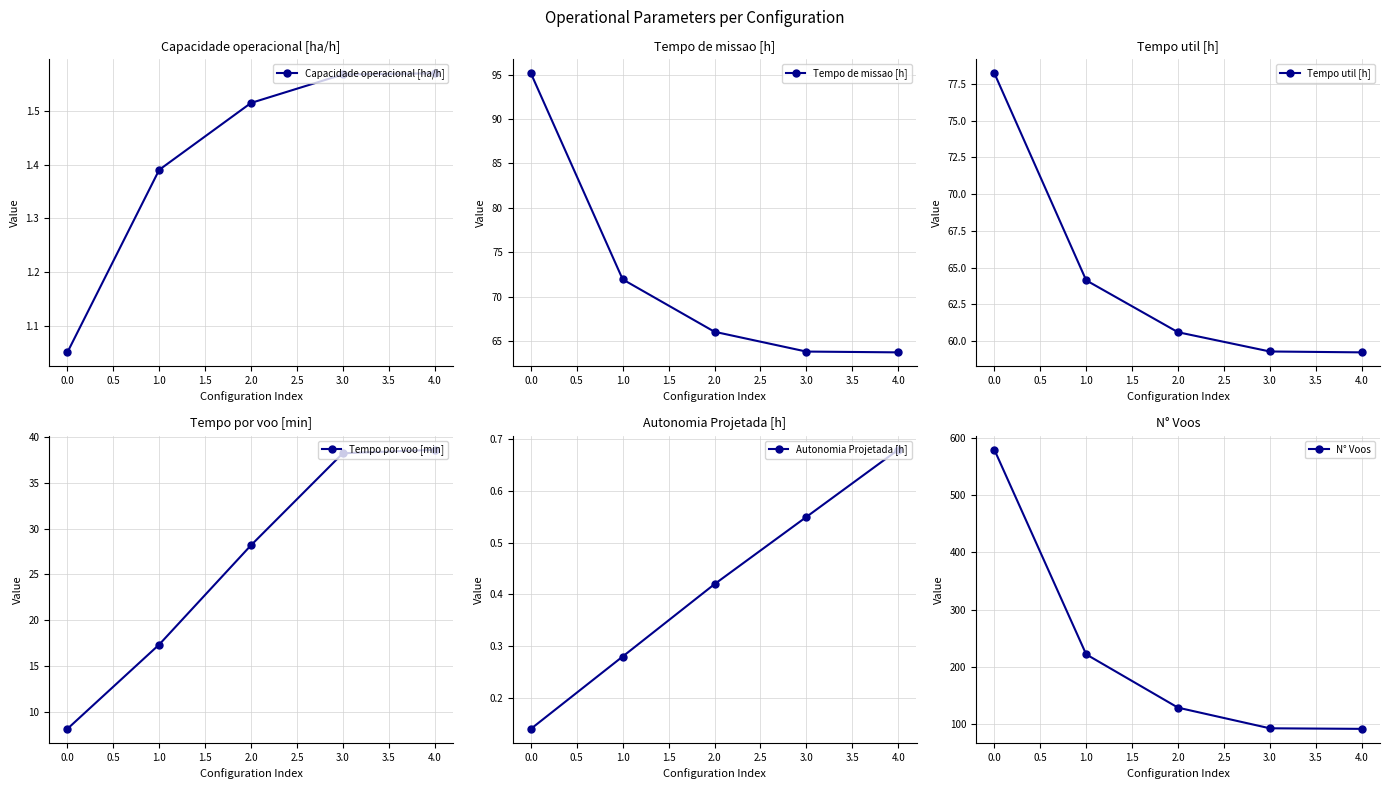

Is it true that Capacidade operacional [ha/h] equals 0.6 at 0.0?

False